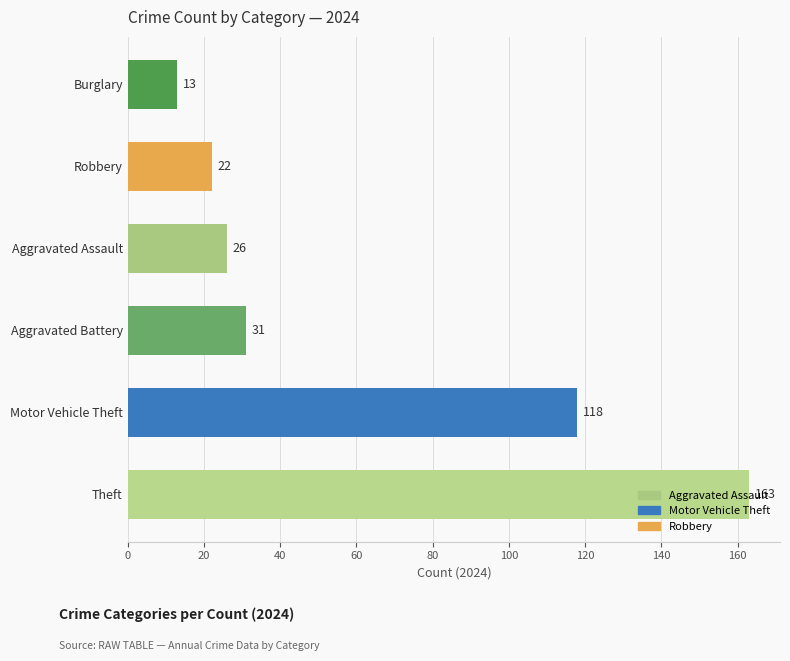

What is the difference between the values at Aggravated Battery and Theft?

132